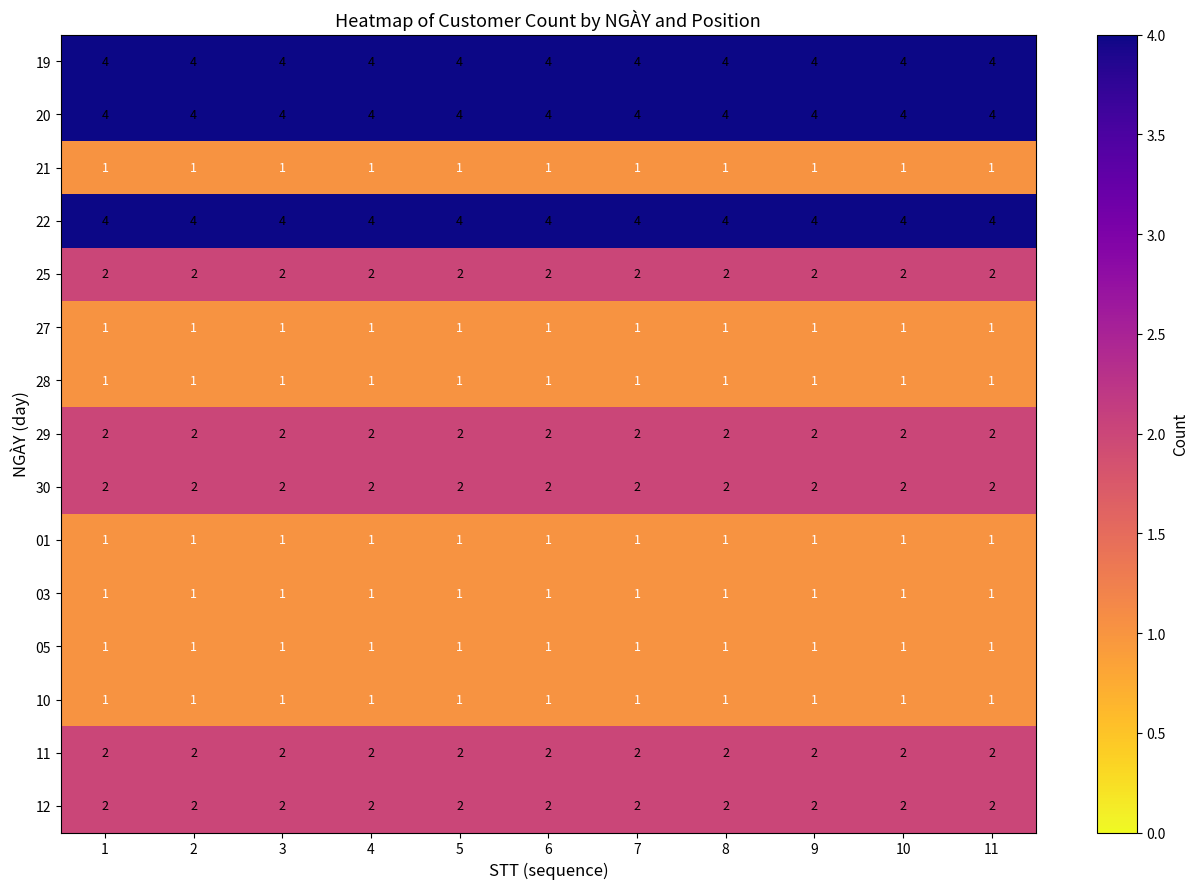

The value of 22 at 8 is 5. True or false?

False